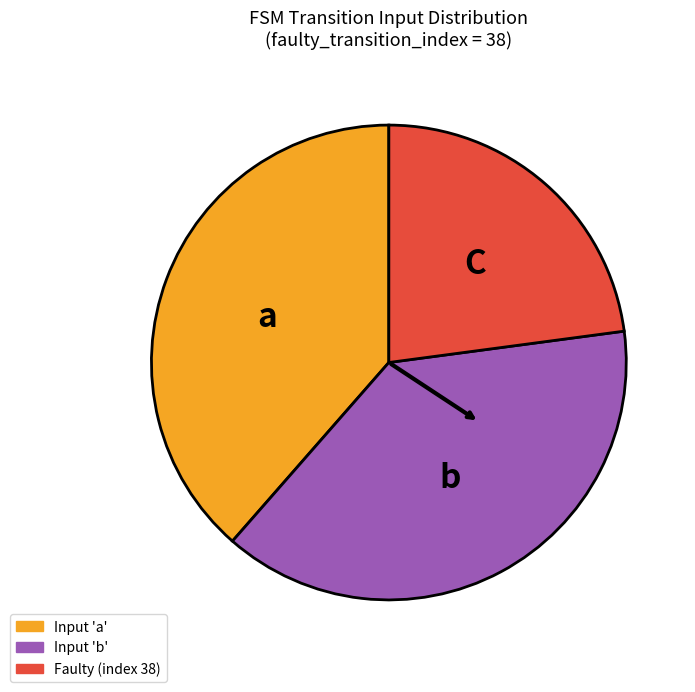

Count the number of slices in the pie.

3